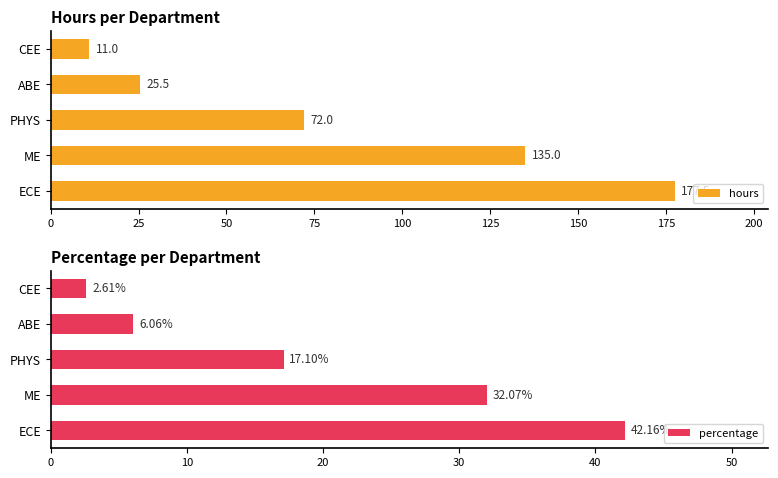

What is the average value of the hours series?

84.2